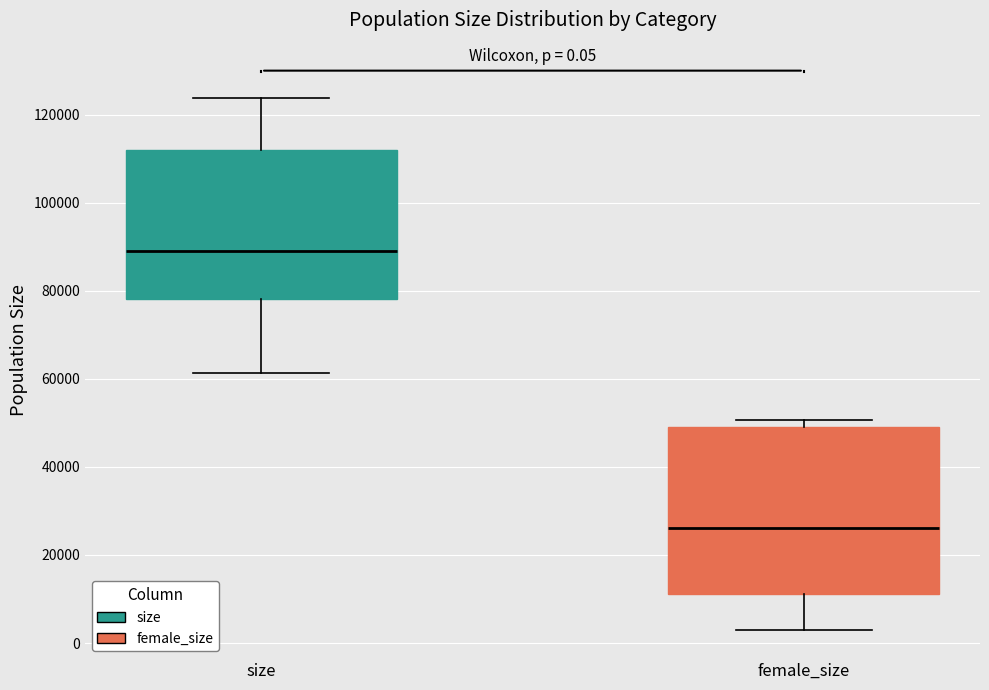

Comparing the boxes themselves (not the whiskers), which one is the tallest?

female_size